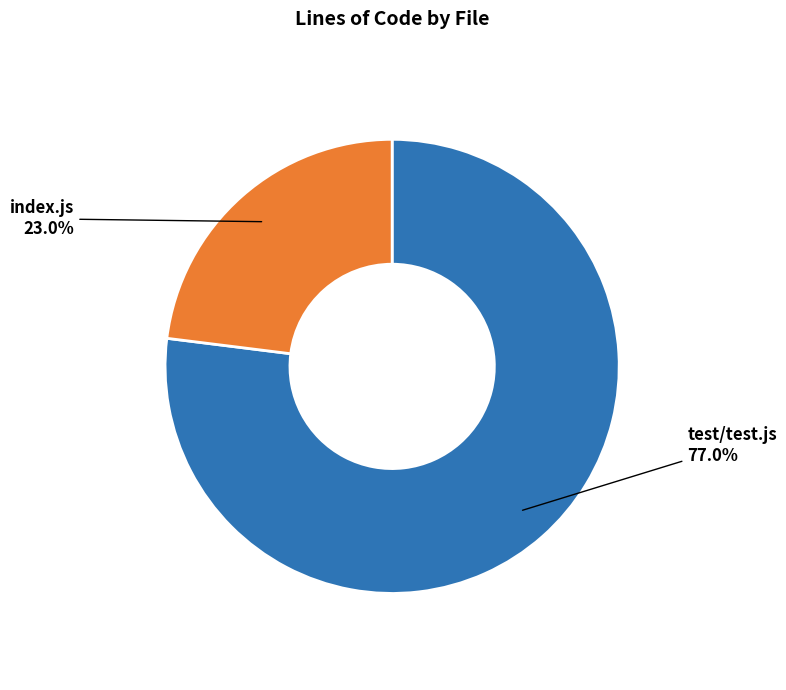

To the nearest percent, what is the difference between the largest and smallest slice percentages?

54%